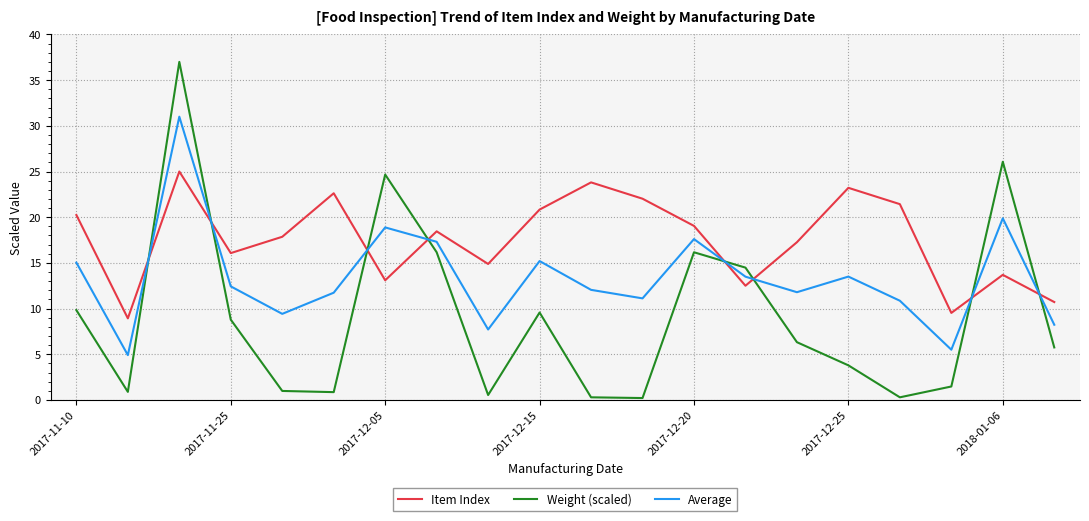

How many times do Item Index and Average cross each other?

8